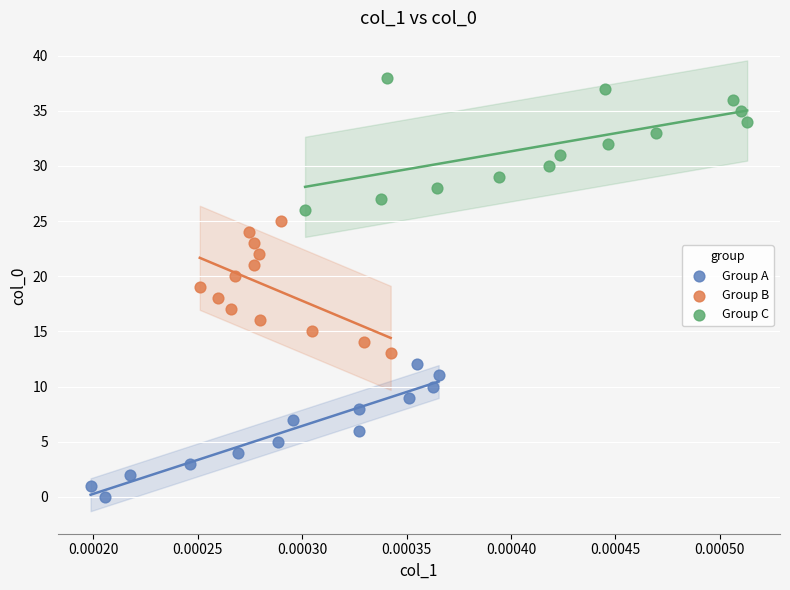

Which series contains the lowest Y value?

Group A